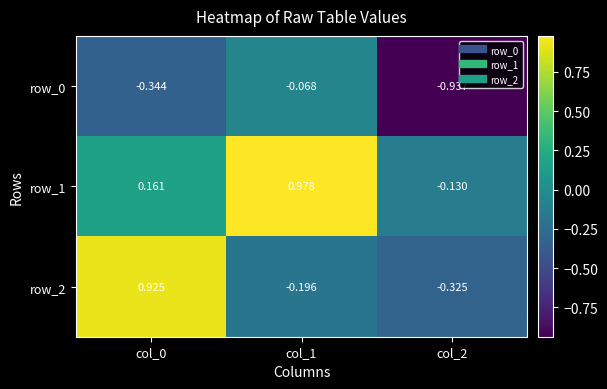

Is the value of row_2 at col_0 greater than the value of row_0 at col_1?

Yes